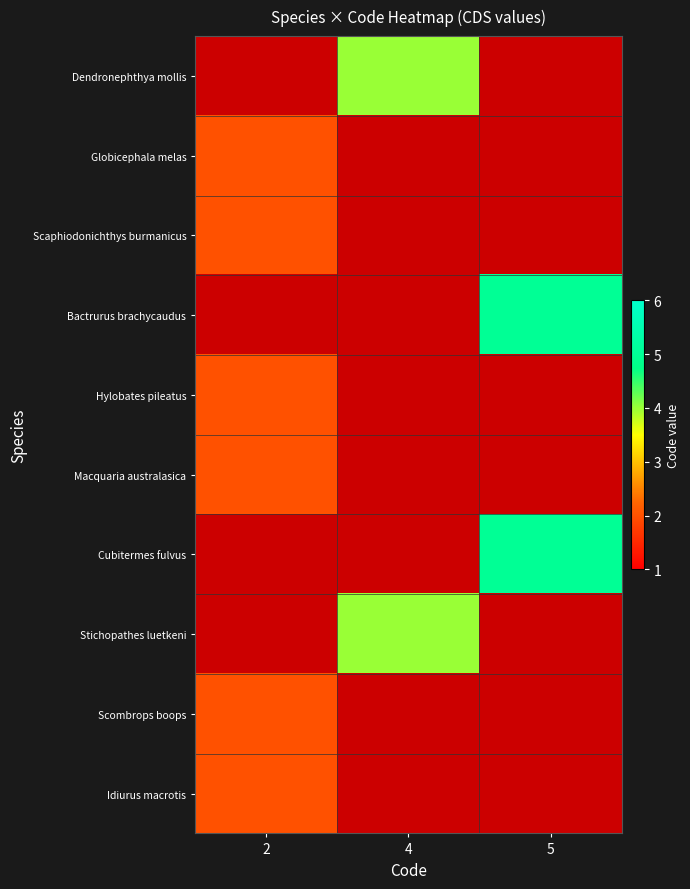

How many categories are shown in the chart?

3